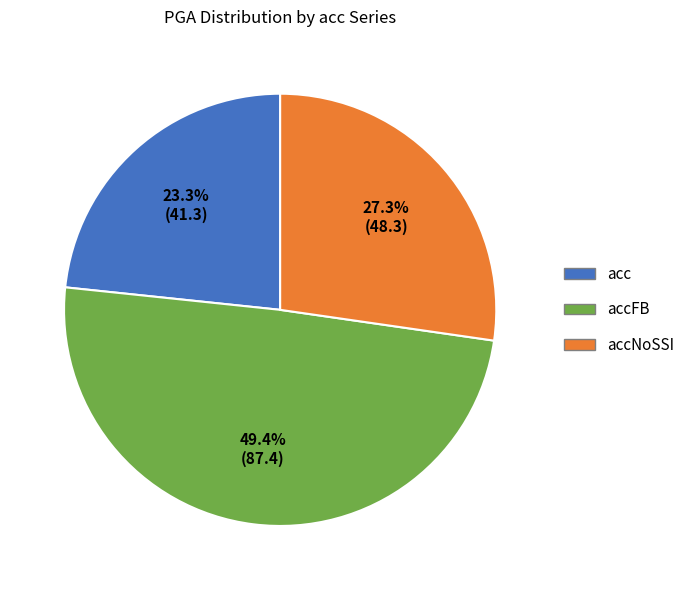

Does any single category account for the majority?

No